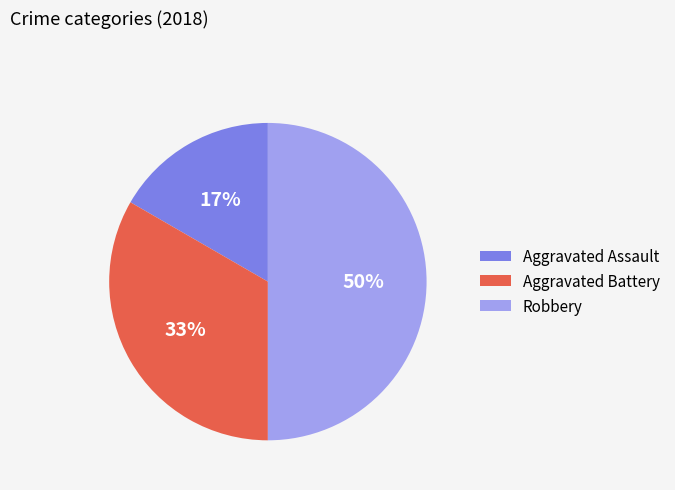

Count the number of slices in the pie.

3